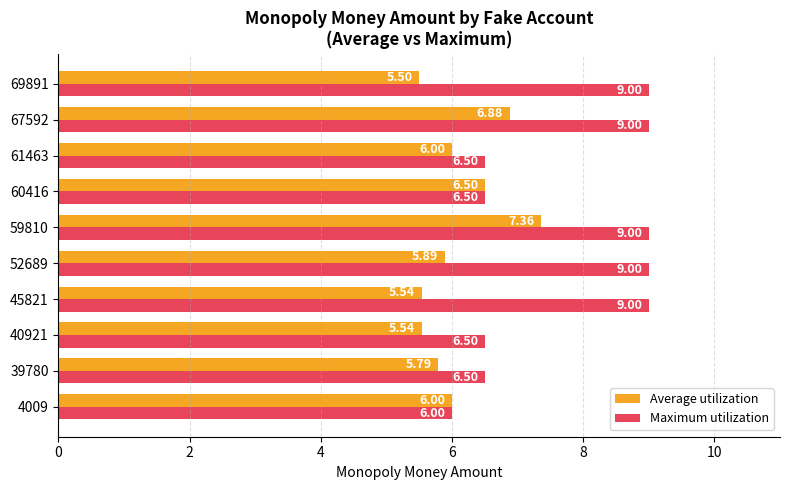

What is the smallest value displayed?

5.5